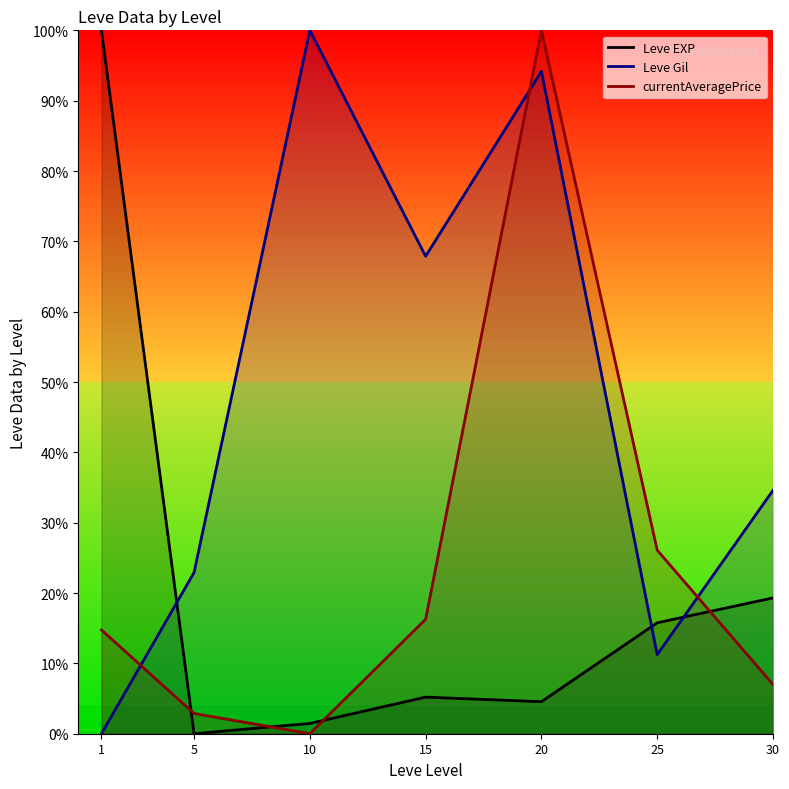

True or false: currentAveragePrice (line) and Leve EXP (line) cross at least once.

True